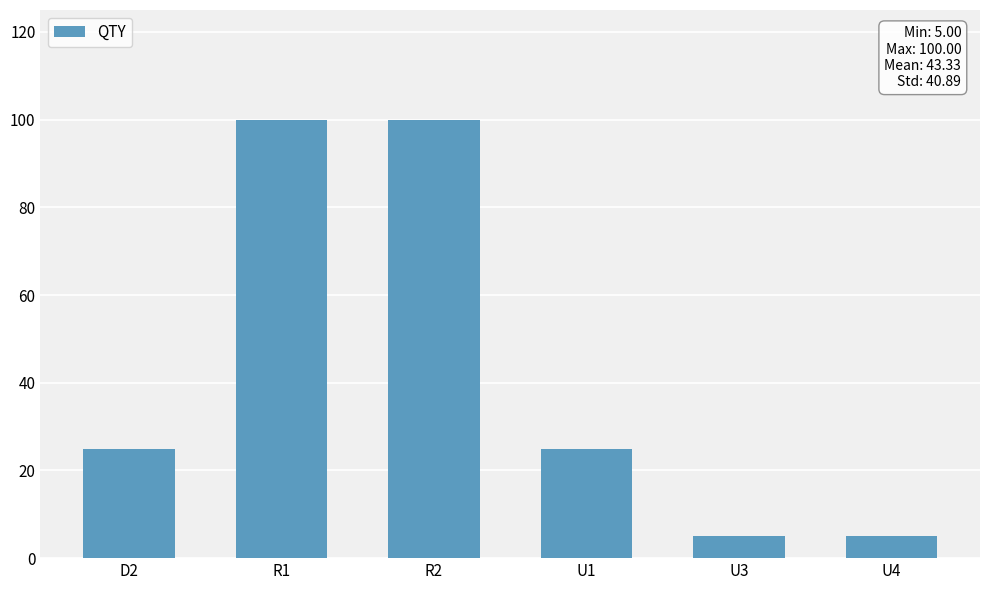

What is the smallest value displayed?

5